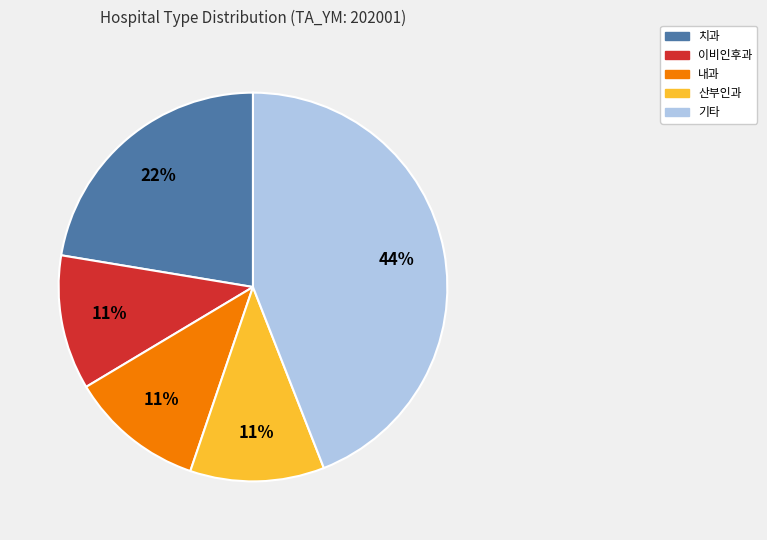

To the nearest percent, what is the difference between the largest and smallest slice percentages?

33%